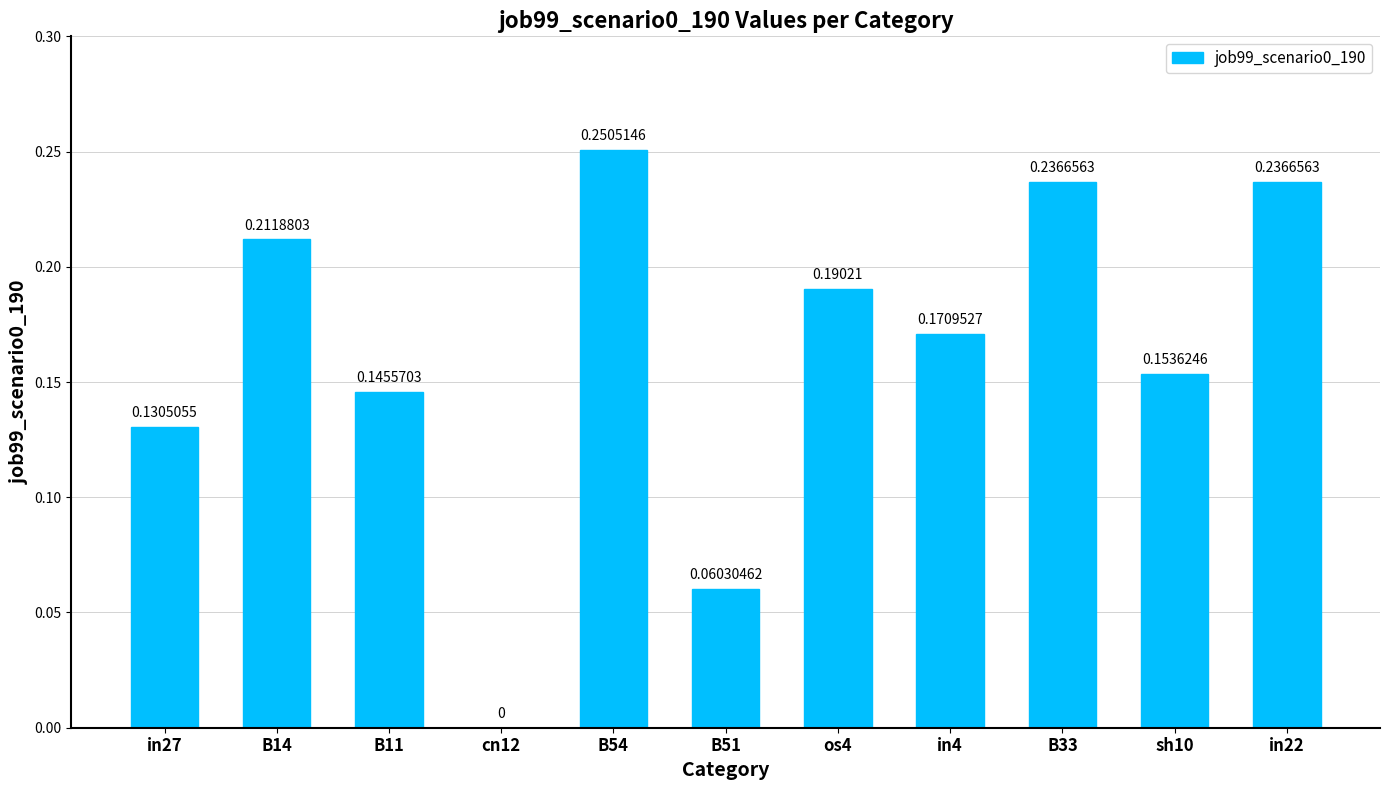

What is the change in value from cn12 to sh10?

+0.2